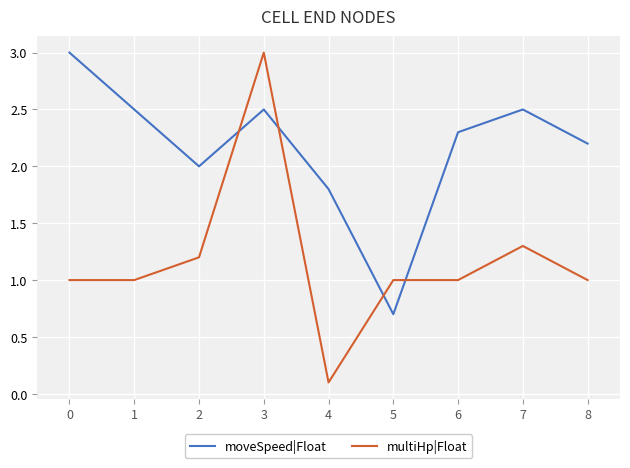

Where is the first local maximum for multiHp|Float?

3